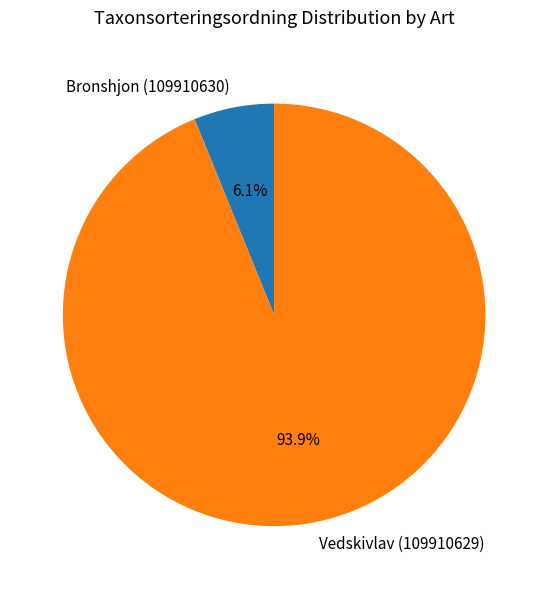

To the nearest percent, what is the average slice percentage?

50%